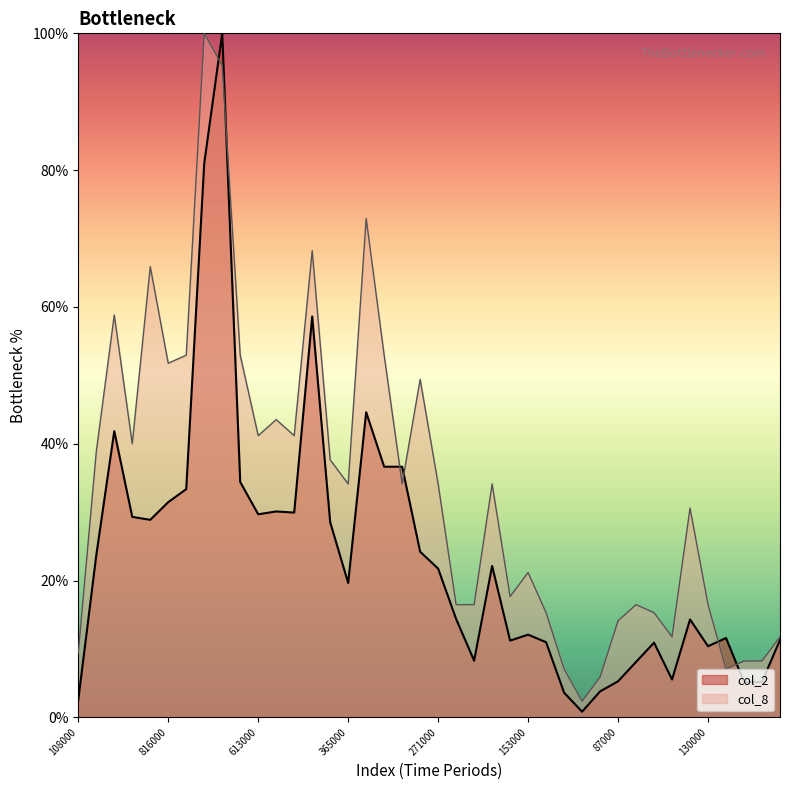

How many categories are shown in the chart?

40